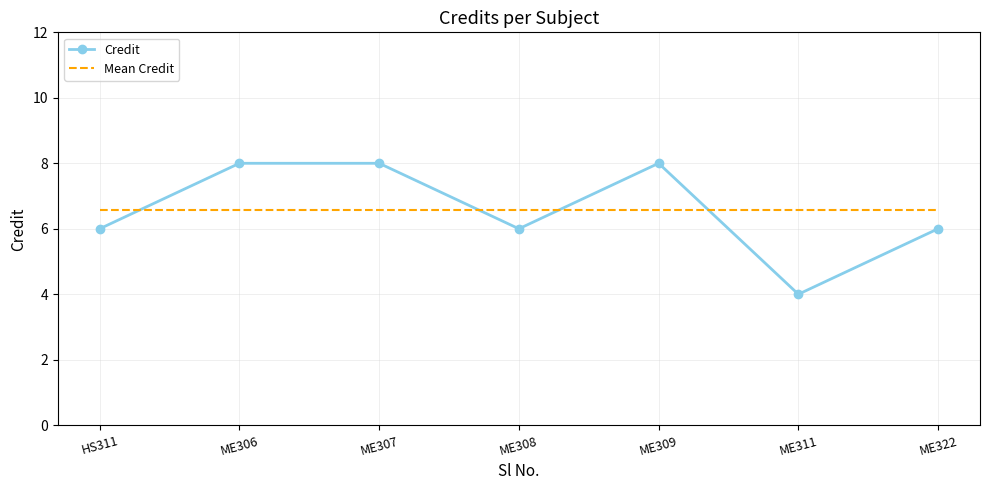

What position from the right is ME322?

1